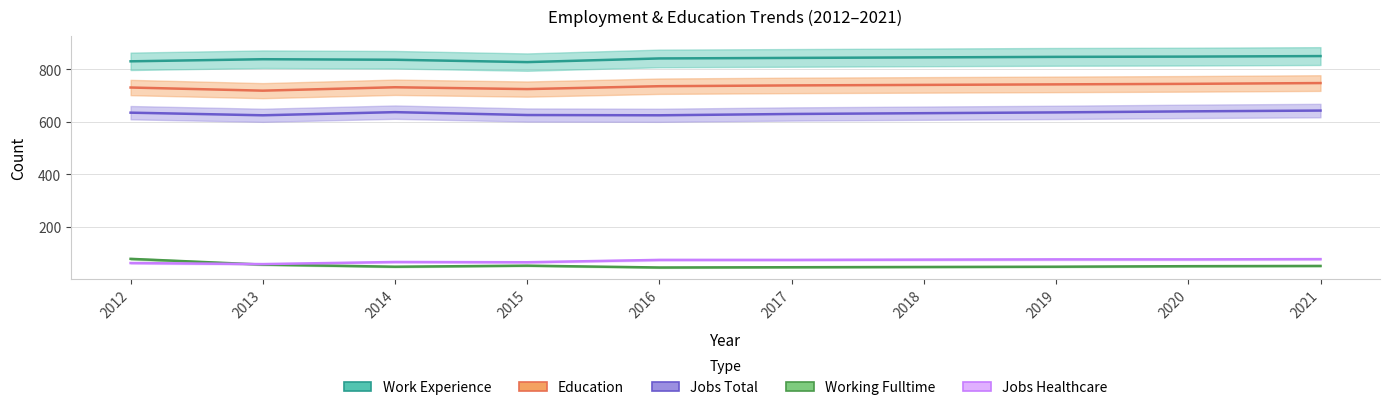

At which category does the chart reach its peak across all series?

2021